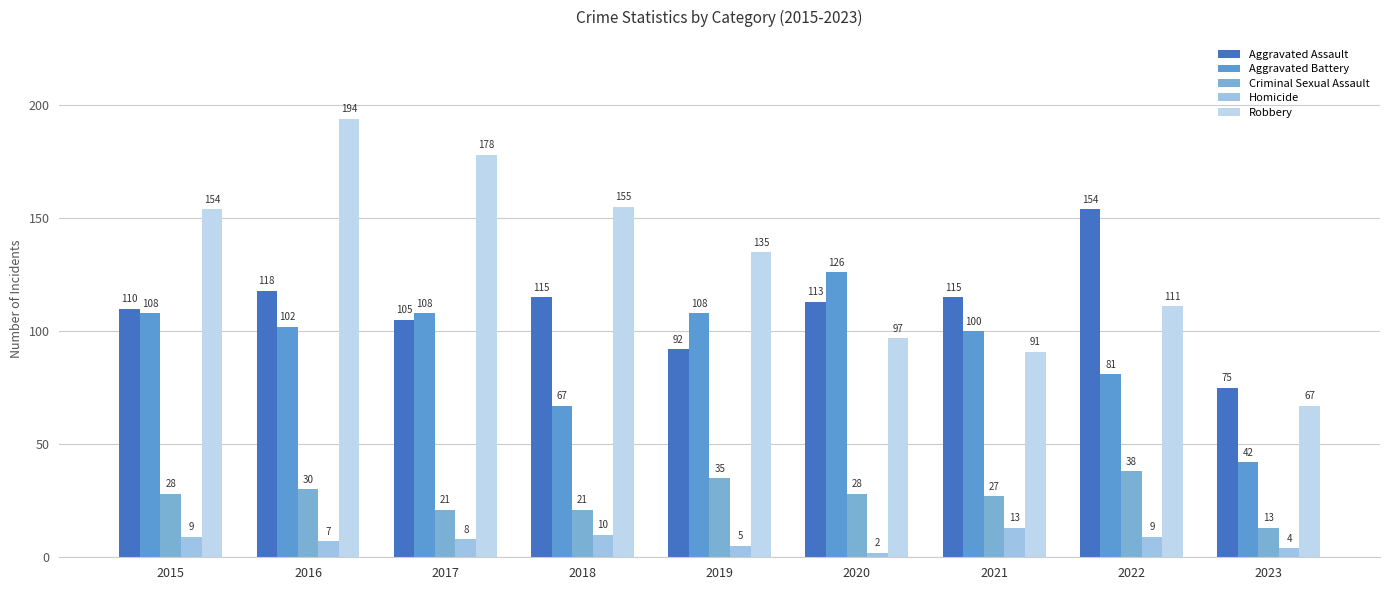

List the series in order of their peak value, highest first.

Robbery, Aggravated Assault, Aggravated Battery, Criminal Sexual Assault, Homicide